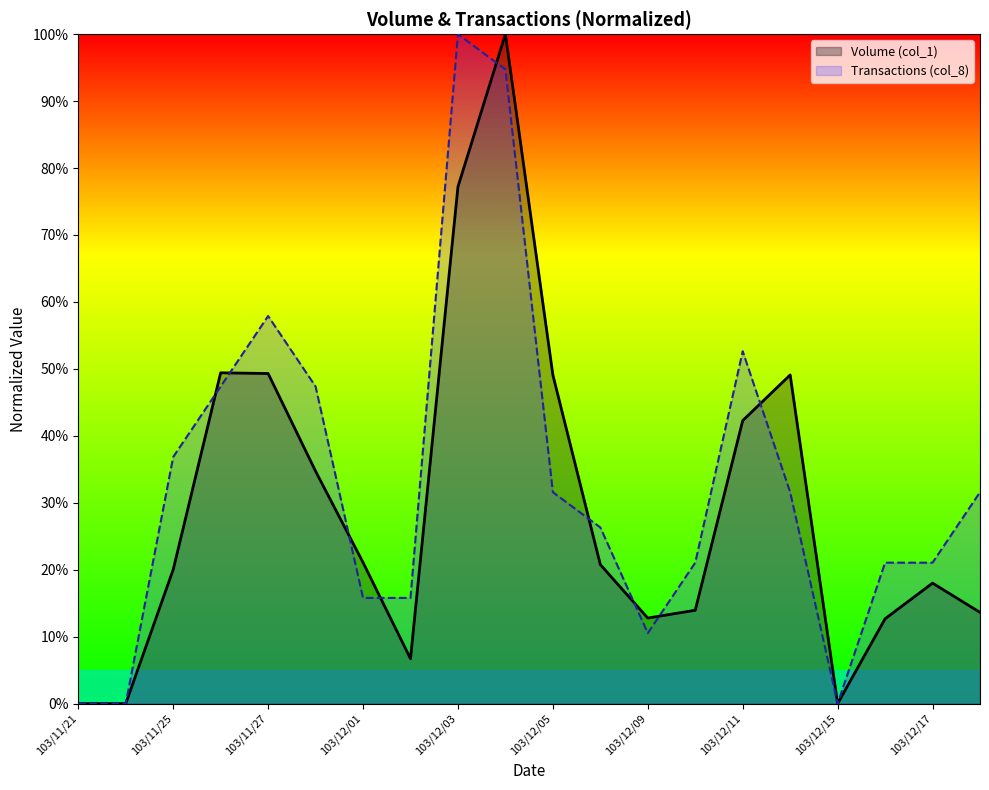

Reading right to left, transcribe all the data shown in this chart.

Volume (col_1): 103/12/18=13.6	103/12/17=18.0	103/12/16=12.7	103/12/15=0.0	103/12/12=49.1	103/12/11=42.3	103/12/10=14.0	103/12/09=12.8	103/12/08=20.8	103/12/05=49.1	103/12/04=100.0	103/12/03=77.2	103/12/02=6.7	103/12/01=21.1	103/11/28=34.7	103/11/27=49.3	103/11/26=49.4	103/11/25=20.0	103/11/24=0.0	103/11/21=0.0
Transactions (col_8): 103/12/18=31.6	103/12/17=21.1	103/12/16=21.1	103/12/15=0.0	103/12/12=31.6	103/12/11=52.6	103/12/10=21.1	103/12/09=10.5	103/12/08=26.3	103/12/05=31.6	103/12/04=94.7	103/12/03=100.0	103/12/02=15.8	103/12/01=15.8	103/11/28=47.4	103/11/27=57.9	103/11/26=47.4	103/11/25=36.8	103/11/24=0.0	103/11/21=0.0